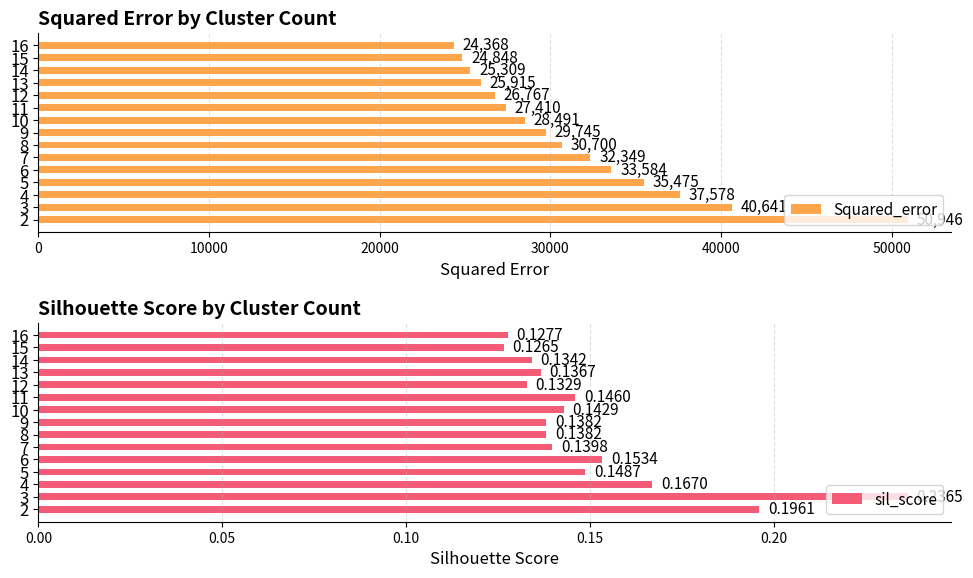

List the labels in order of Squared_error value, largest first.

2, 3, 4, 5, 6, 7, 8, 9, 10, 11, 12, 13, 14, 15, 16